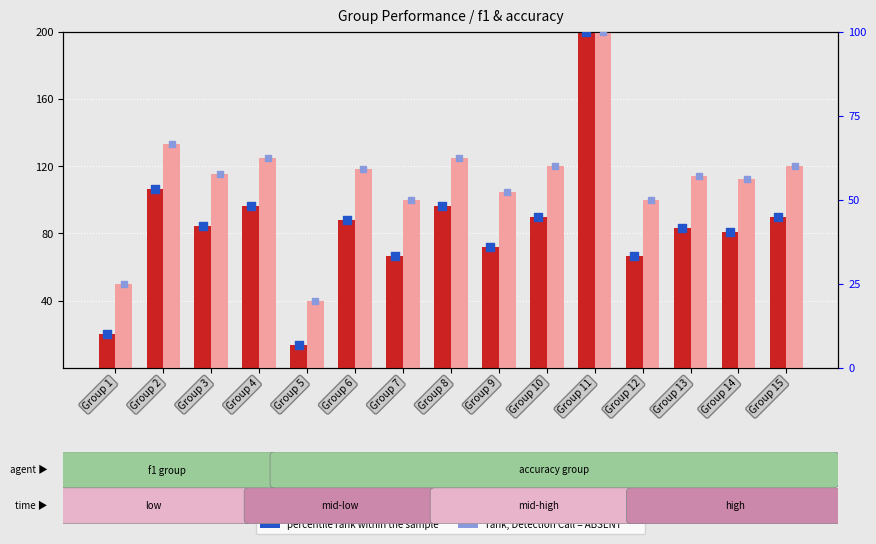

What are all the series names shown in the legend?

f1 (count), accuracy, Detection Call = ABSENT, percentile rank within the sample, rank, Detection Call = ABSENT